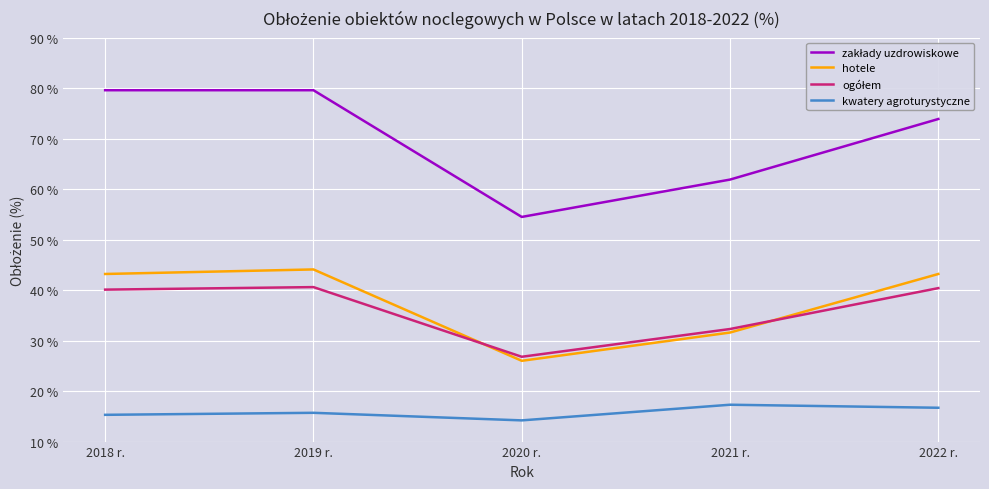

What is the spread (max minus min) of values at 2022 r.?

57.2